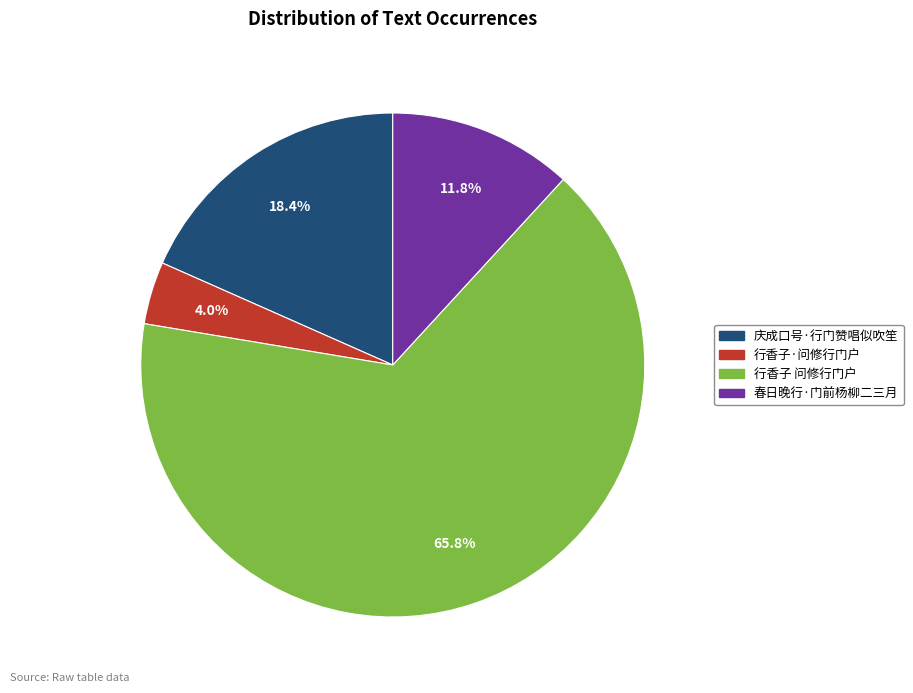

To the nearest percent, what is the average slice percentage?

25%